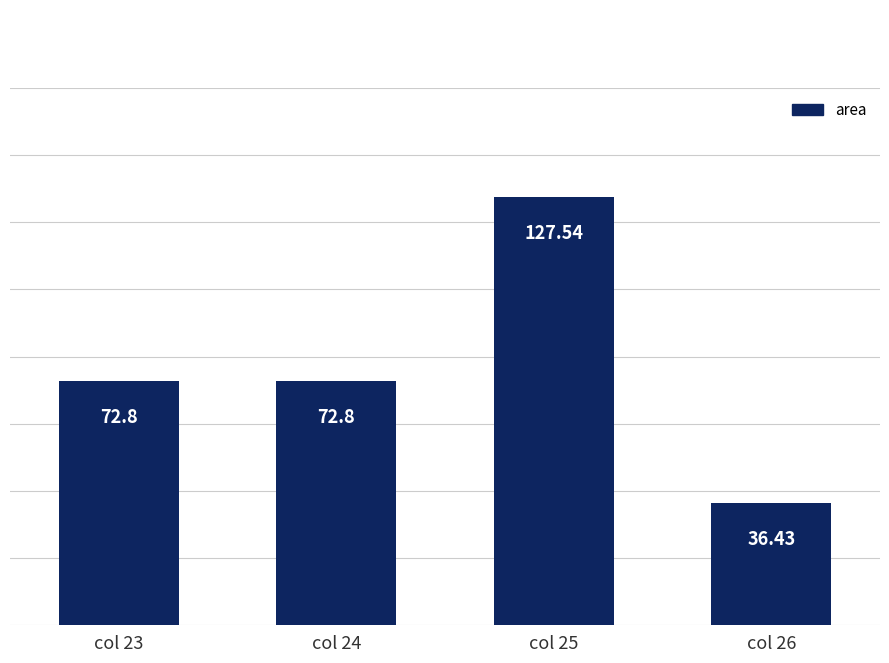

Read the value at col 25.

127.5